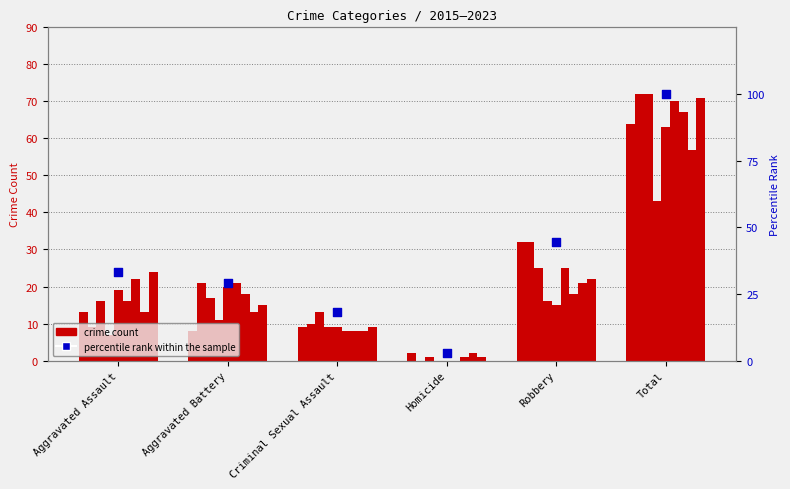

What is the change in value from Aggravated Assault to Homicide?

-30.6